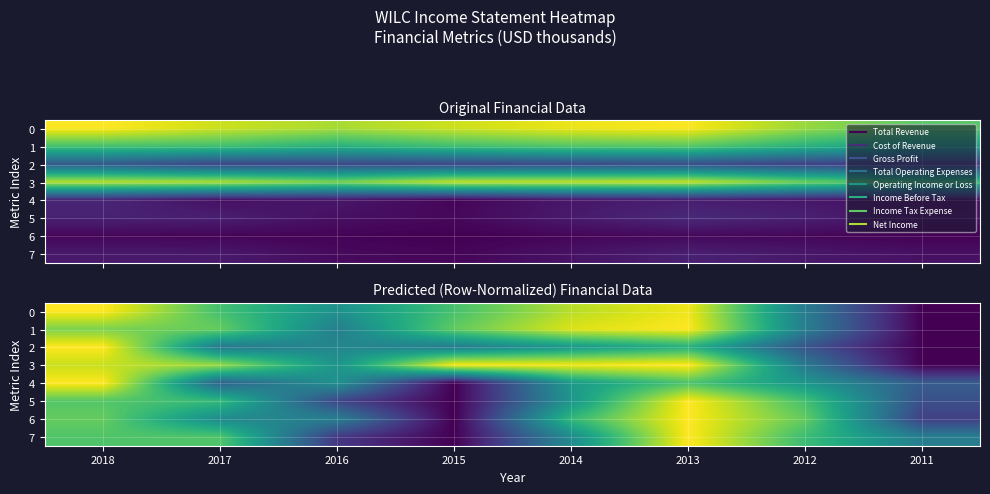

What is the difference between the maximum and second lowest values in the 7 series?

0.8